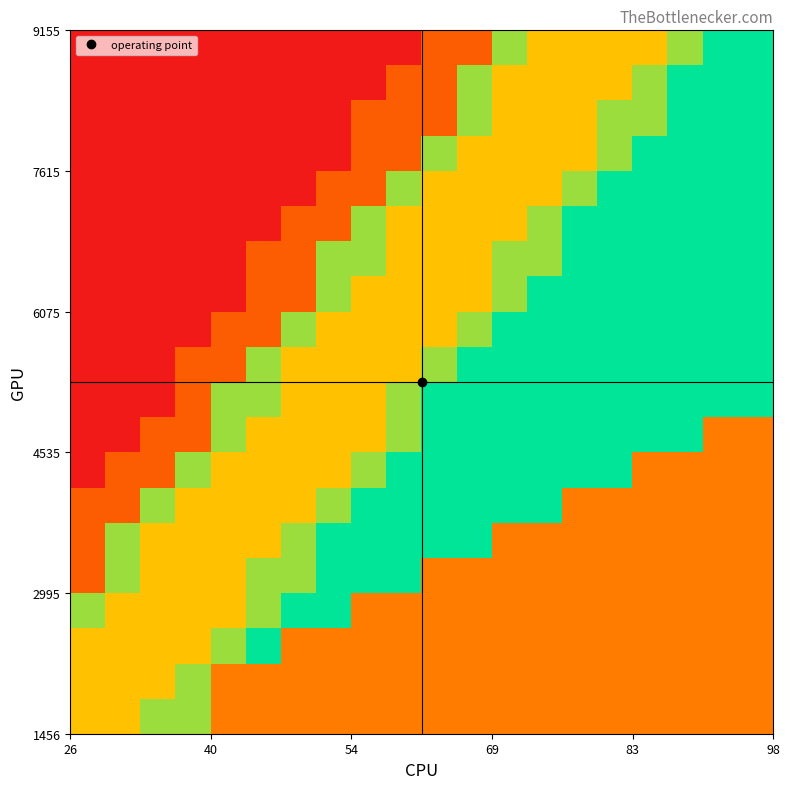

What is the greatest value displayed?

1.0